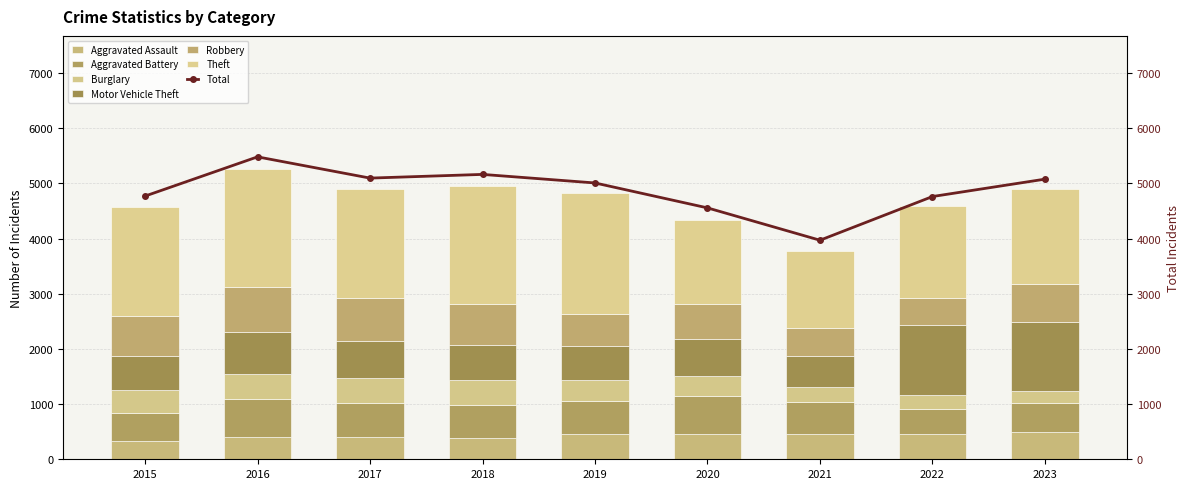

Reading left to right, transcribe all the data shown in this chart.

Aggravated Assault: 323	402	396	392	452	466	452	458	488
Aggravated Battery: 515	691	623	600	608	686	587	446	529
Burglary: 421	451	453	443	383	357	280	253	224
Motor Vehicle Theft: 614	756	680	631	611	673	560	1272	1246
Robbery: 726	819	780	741	577	637	506	496	690
Theft: 1981	2148	1968	2140	2190	1512	1392	1664	1716